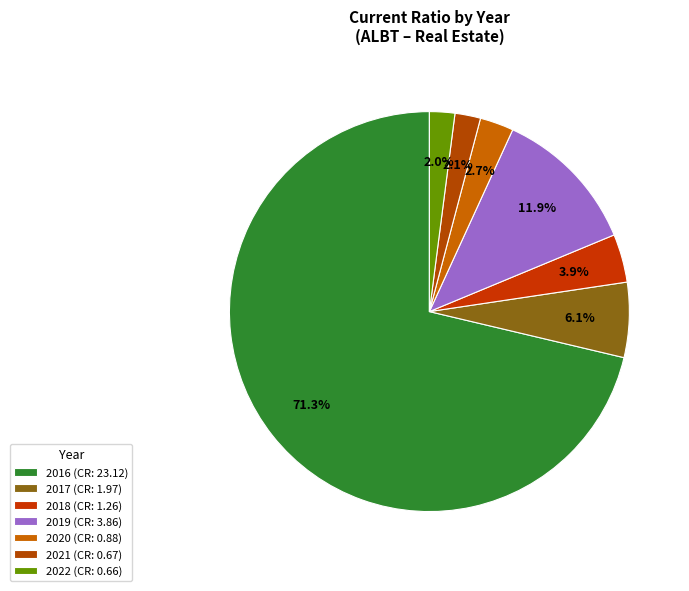

Is there any slice that represents more than half of the pie?

Yes